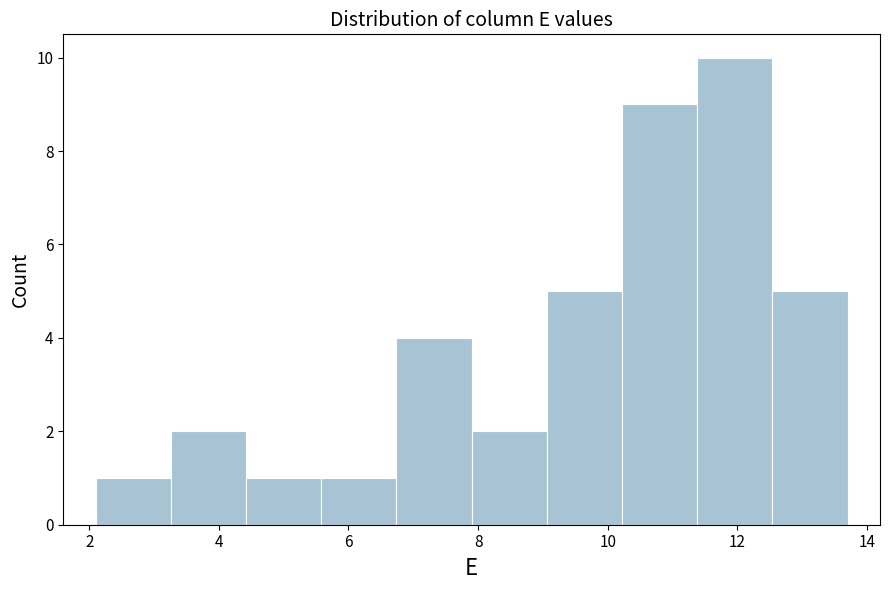

Reading left to right, transcribe this chart: for each bar, give the range it covers on the x-axis and its height. Neither the bar edges nor the heights are printed on the chart, so give them approximately, as read against the axes.

2.10 to 3.26: 1
3.26 to 4.42: 2
4.42 to 5.58: 1
5.58 to 6.74: 1
6.74 to 7.90: 4
7.90 to 9.06: 2
9.06 to 10.22: 5
10.22 to 11.38: 9
11.38 to 12.54: 10
12.54 to 13.70: 5